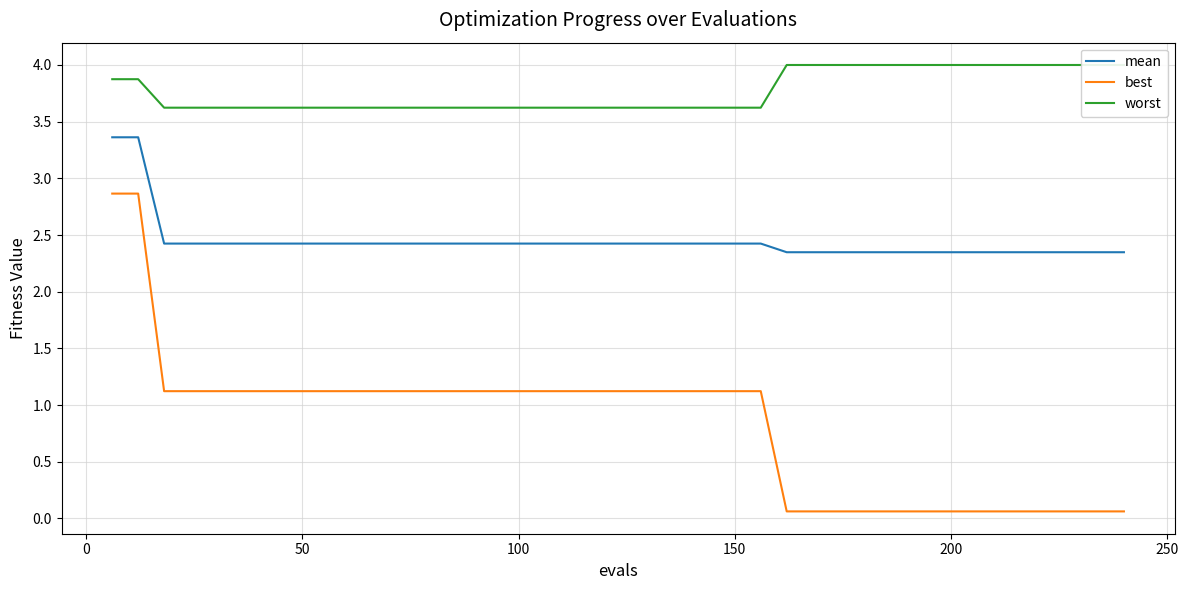

True or false: best and mean intersect in this chart.

False